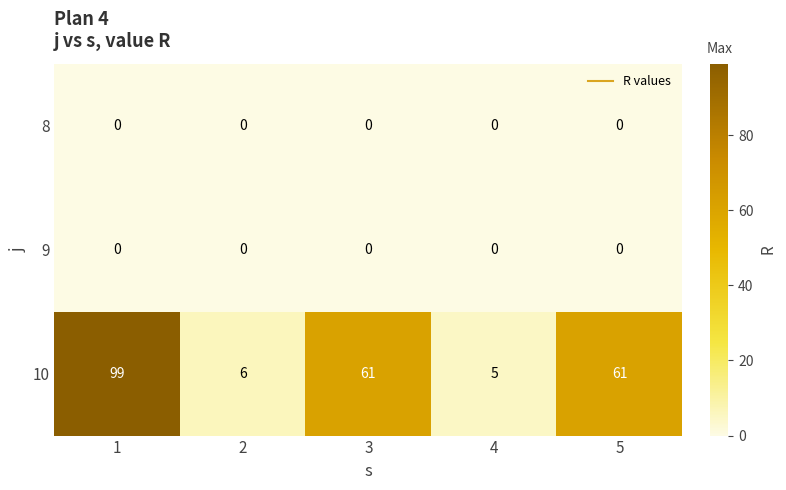

Which series has the largest total across all categories?

10